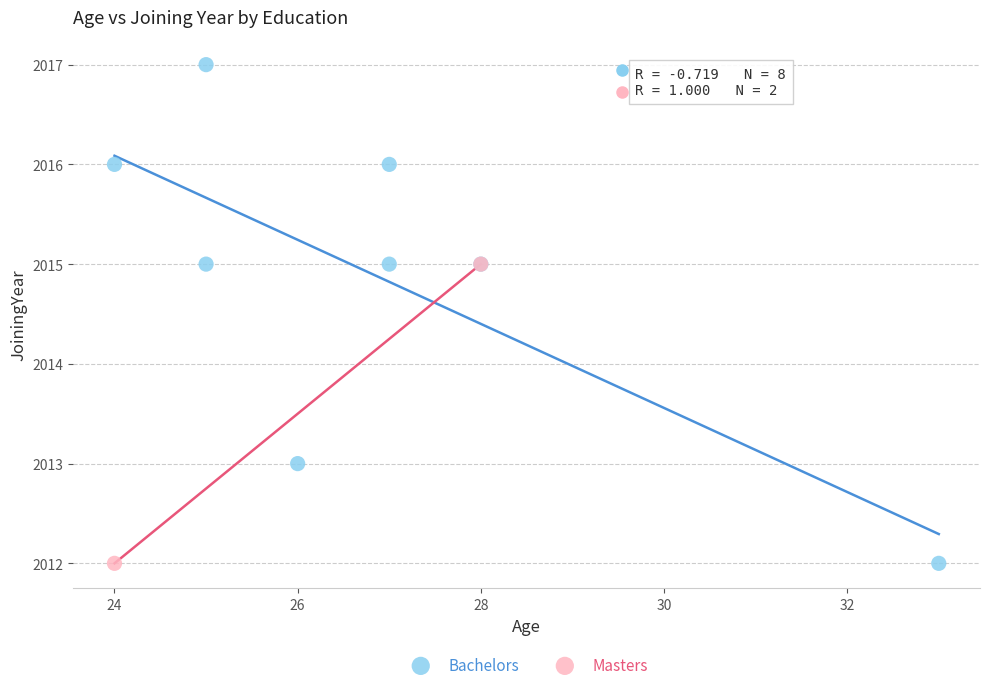

What are all the series names shown in the legend?

Bachelors, Masters